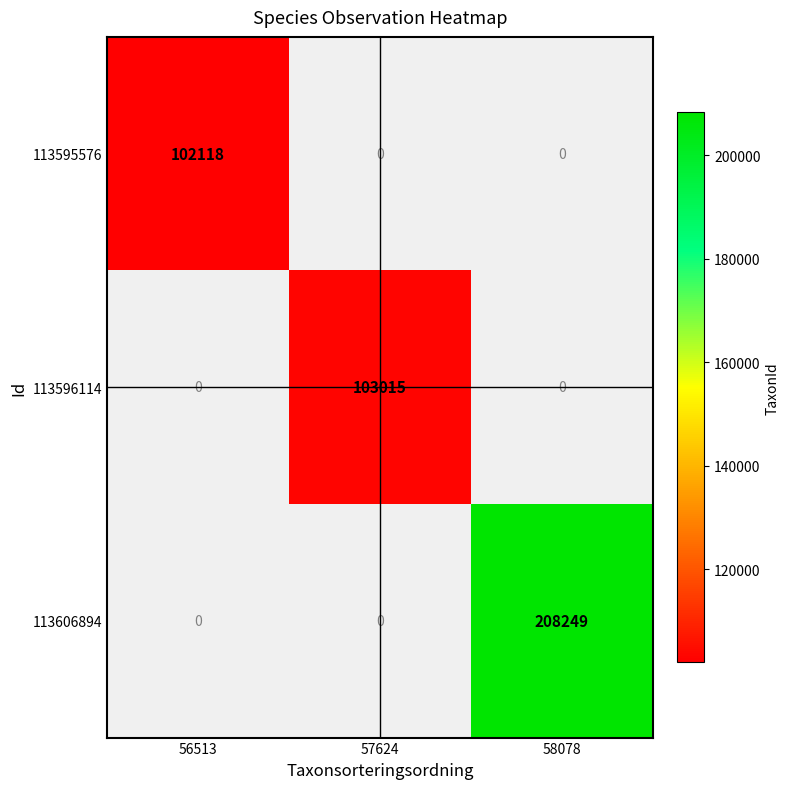

True or false: 113596114 has a value of 103015 at 57624.

True